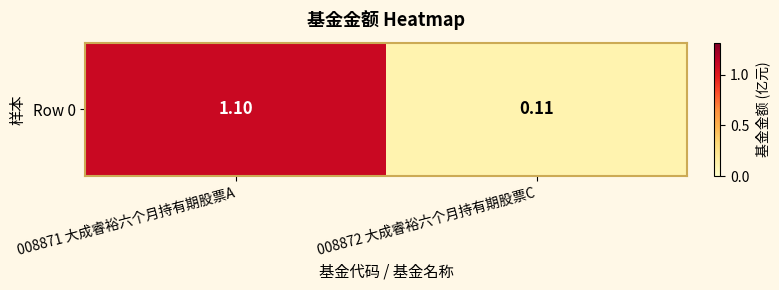

What is the greatest value displayed?

1.1